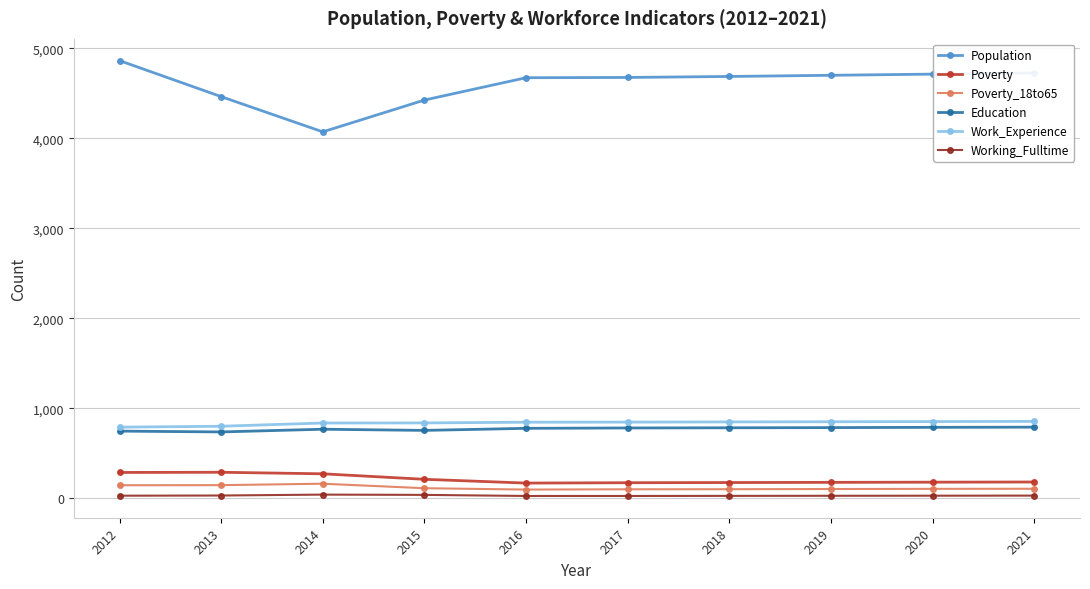

Which category has the highest value across all series?

2012